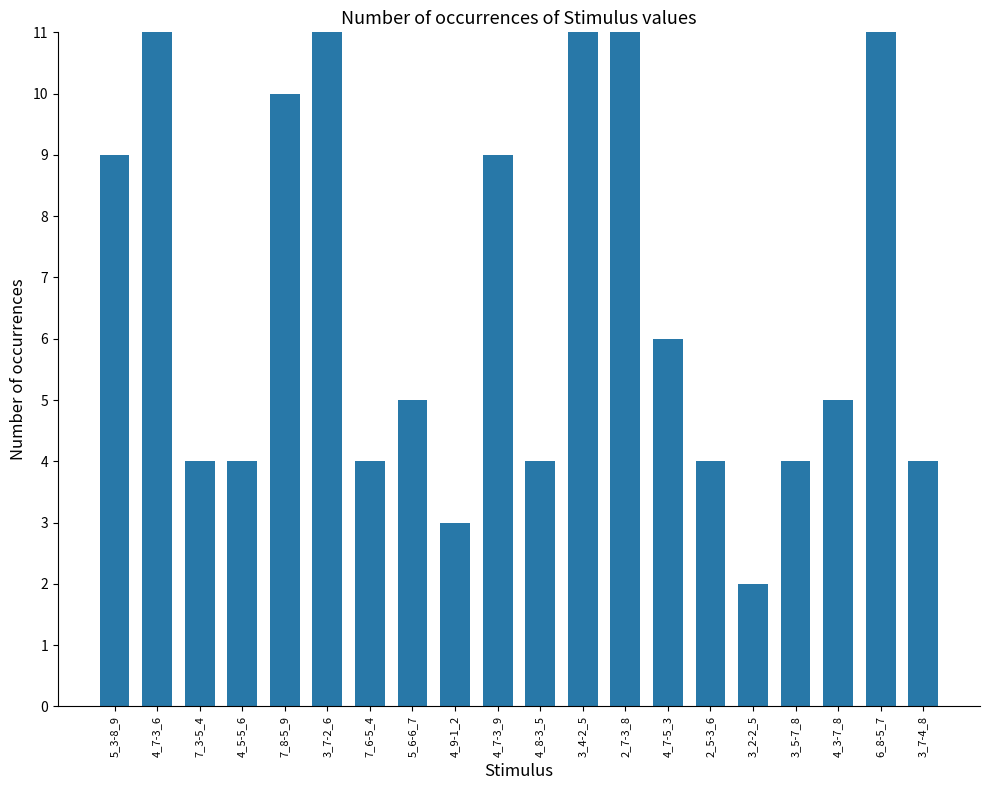

Rank the categories by value from highest to lowest.

3_4-2_5, 3_7-2_6, 6_8-5_7, 2_7-3_8, 4_7-3_6, 7_8-5_9, 5_3-8_9, 4_7-3_9, 4_7-5_3, 5_6-6_7, 4_3-7_8, 7_3-5_4, 4_5-5_6, 7_6-5_4, 4_8-3_5, 2_5-3_6, 3_5-7_8, 3_7-4_8, 4_9-1_2, 3_2-2_5